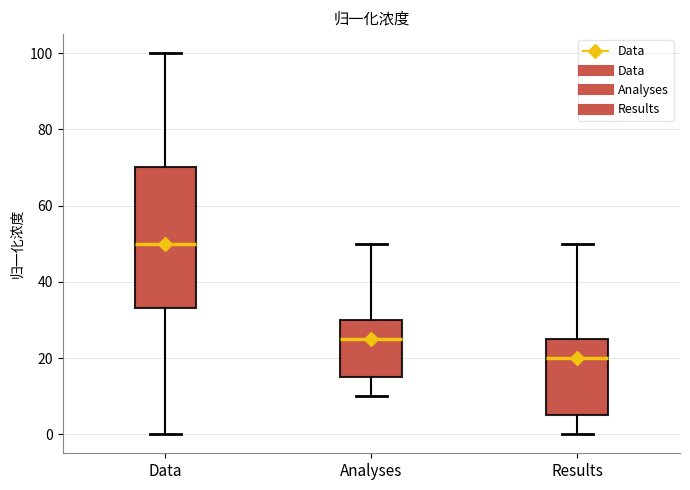

Reading left to right, transcribe this box plot: for each box, give where its median line is, the range the box spans, and where its two whiskers end, as read against the y-axis. The values are not printed on the chart, so give them approximately, as read against the axis.

Data: median 50, box 34 to 70, whiskers 0 to 100
Analyses: median 26, box 16 to 30, whiskers 10 to 50
Results: median 20, box 6 to 26, whiskers 0 to 50